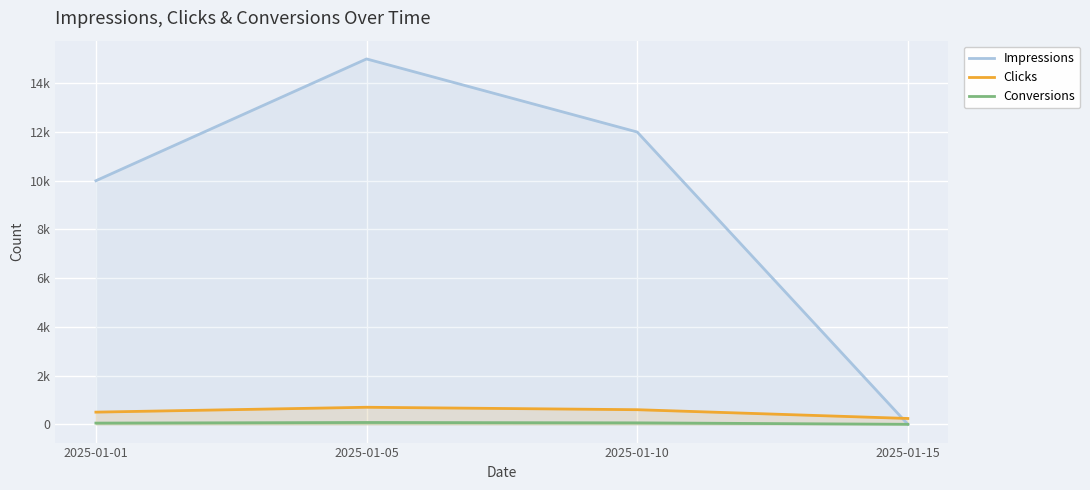

Is the value of Clicks at 2025-01-10 greater than the value of Impressions at 2025-01-15?

Yes